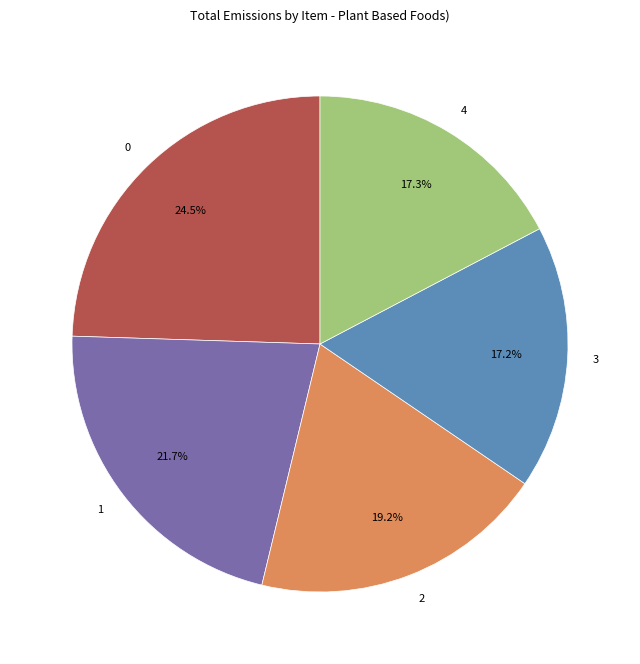

How much of the chart is everything except 2?

80.8%